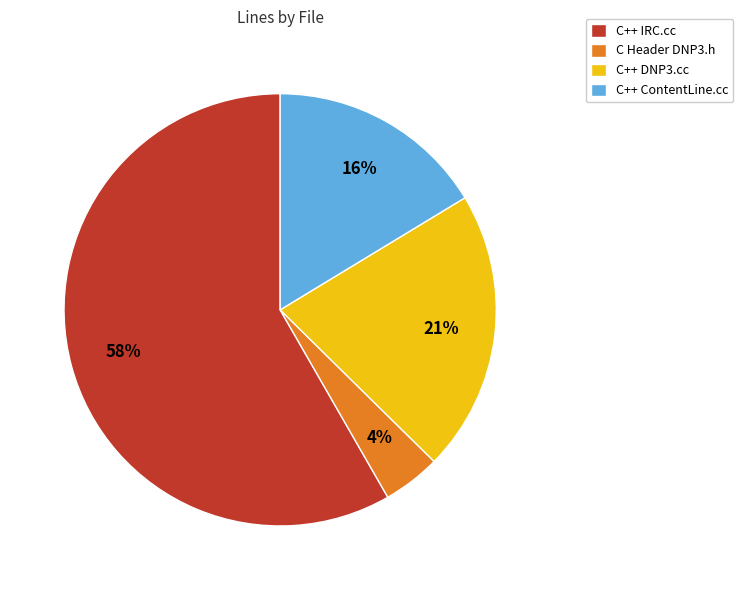

To the nearest percent, what is the average slice percentage?

25%